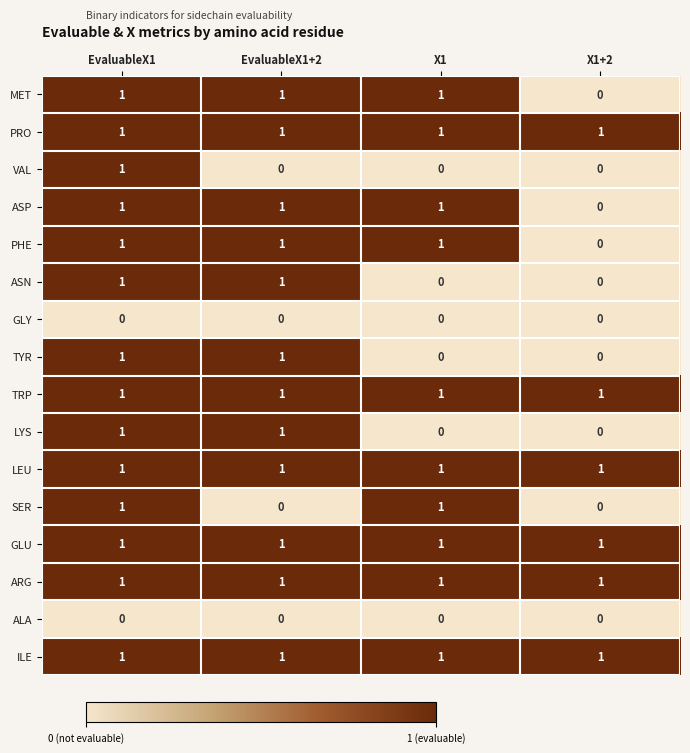

Count the ASN values in the range 0 to 1.

4